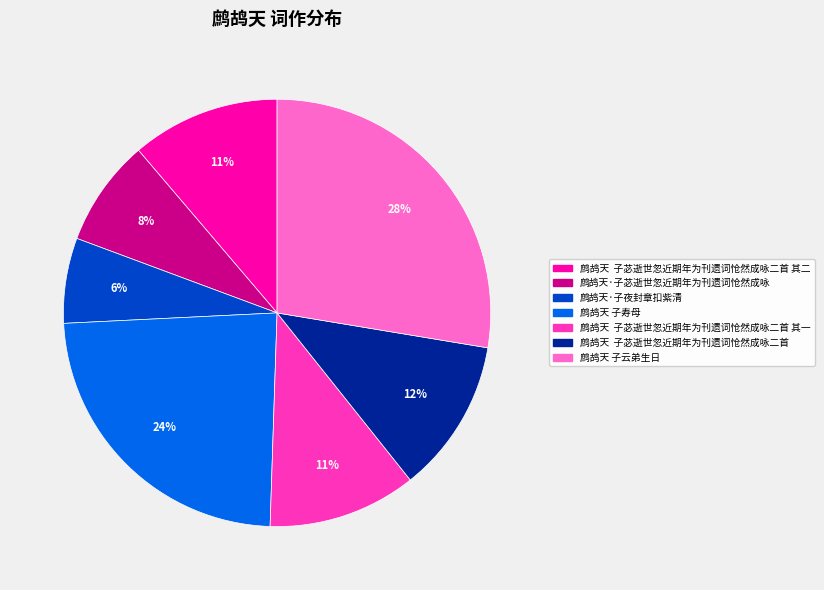

To the nearest percent, what is the average slice percentage?

14%